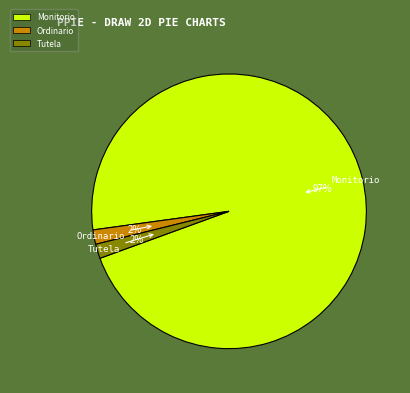

Do Monitorio and Ordinario together represent more than half of the pie?

Yes